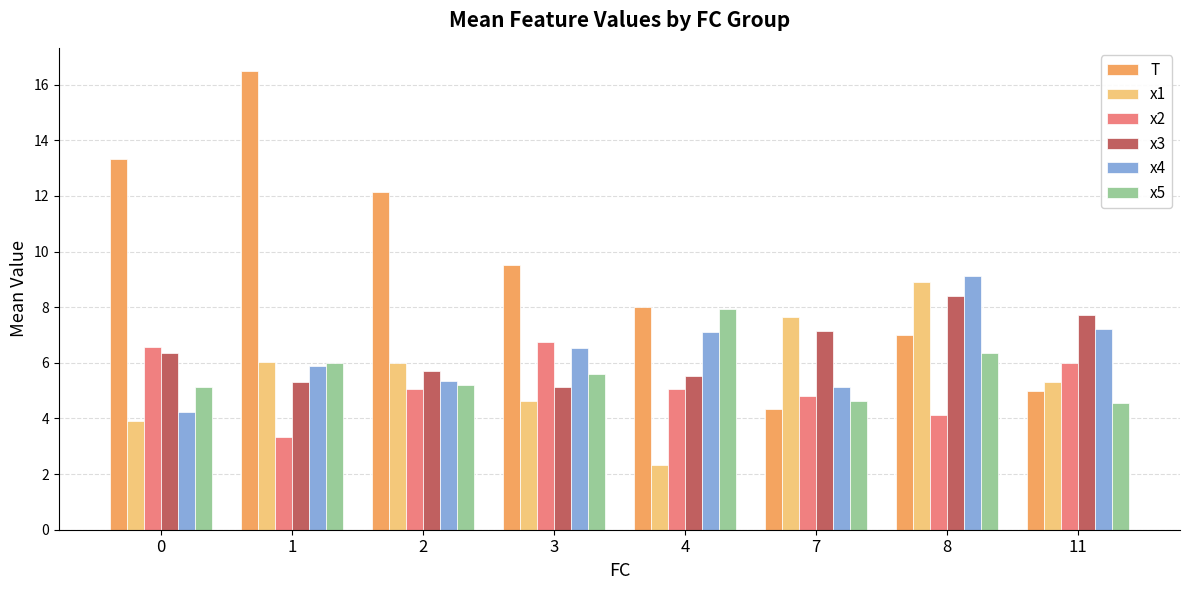

Which category has the highest value in the x1 series?

8